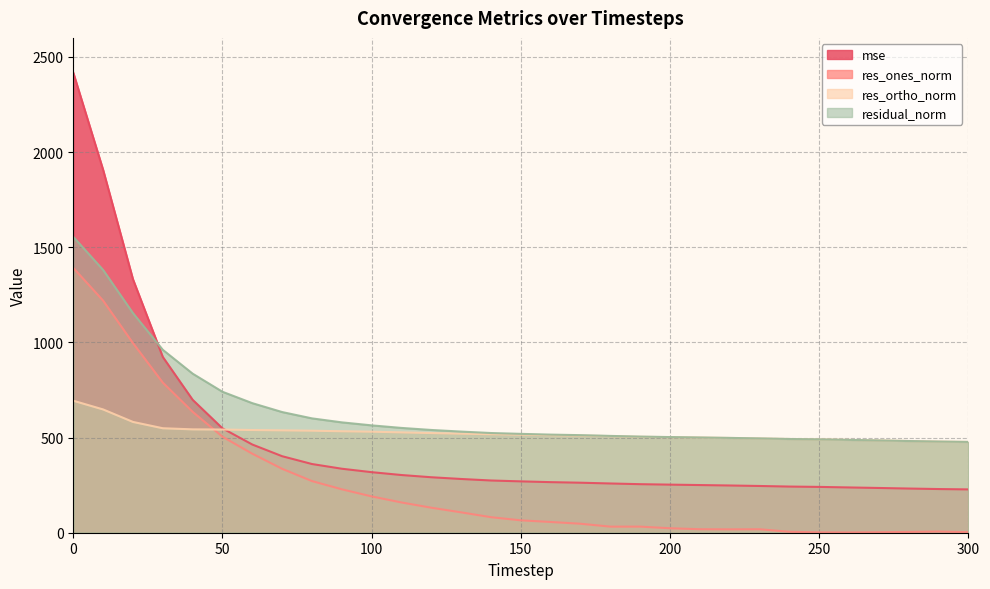

The res_ones_norm series shows 190.7 at 100. True or false?

True